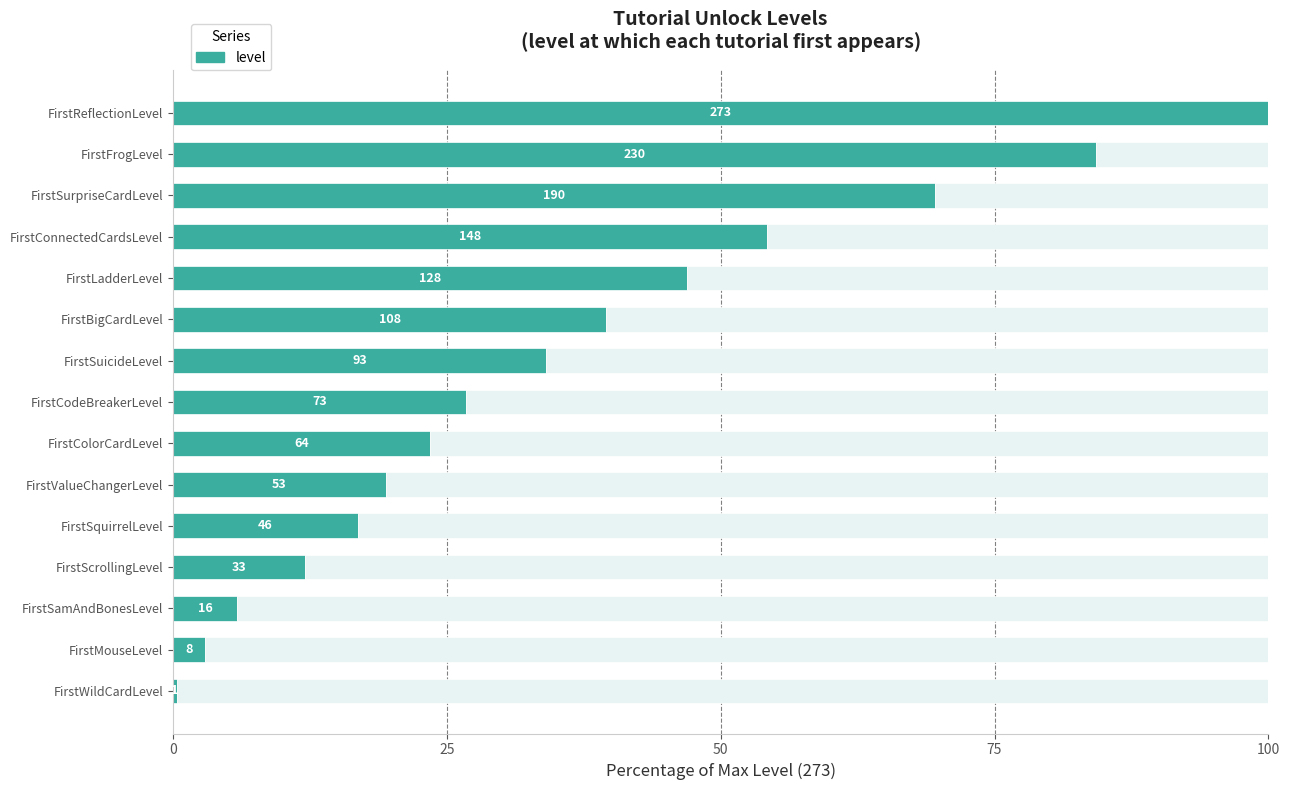

Reading left to right, what are all the values shown in this chart?

0.4	2.9	5.9	12.1	16.8	19.4	23.4	26.7	34.1	39.6	46.9	54.2	69.6	84.2	100.0